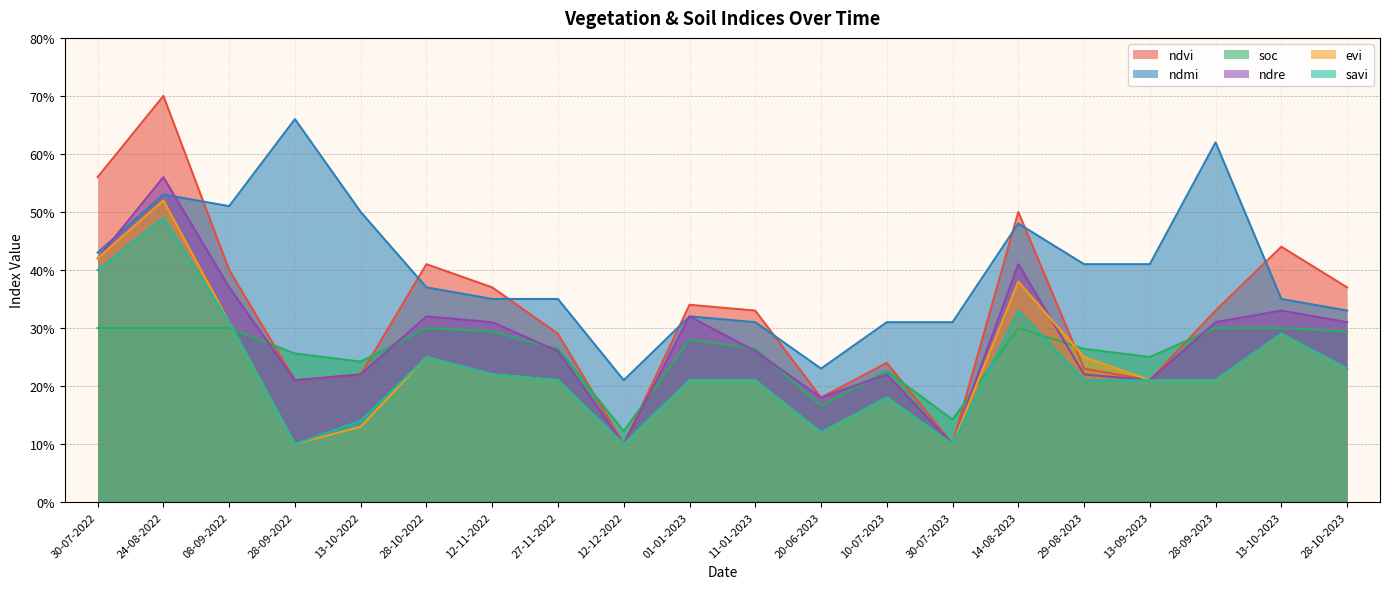

What are all the series names shown in the legend?

ndvi, ndmi, soc, ndre, evi, savi